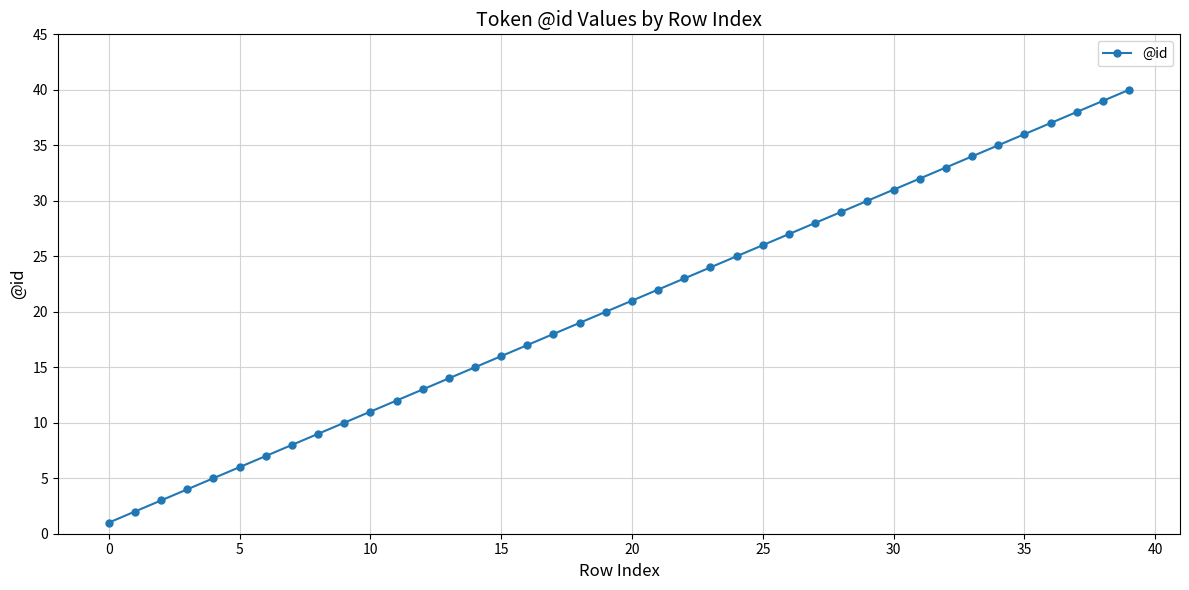

True or false: the data has more than 0 interior local peaks.

False